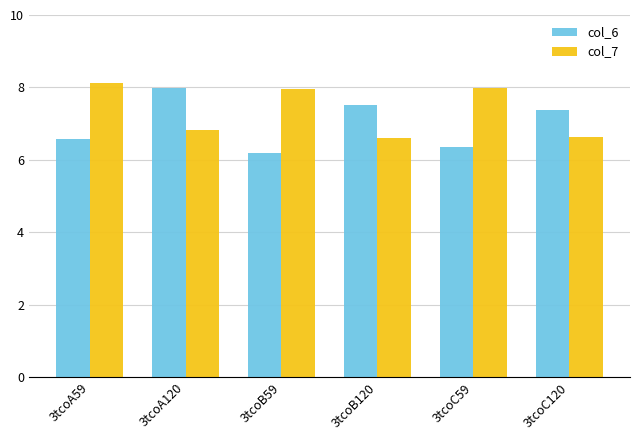

What is the maximum value for col_6?

8.0